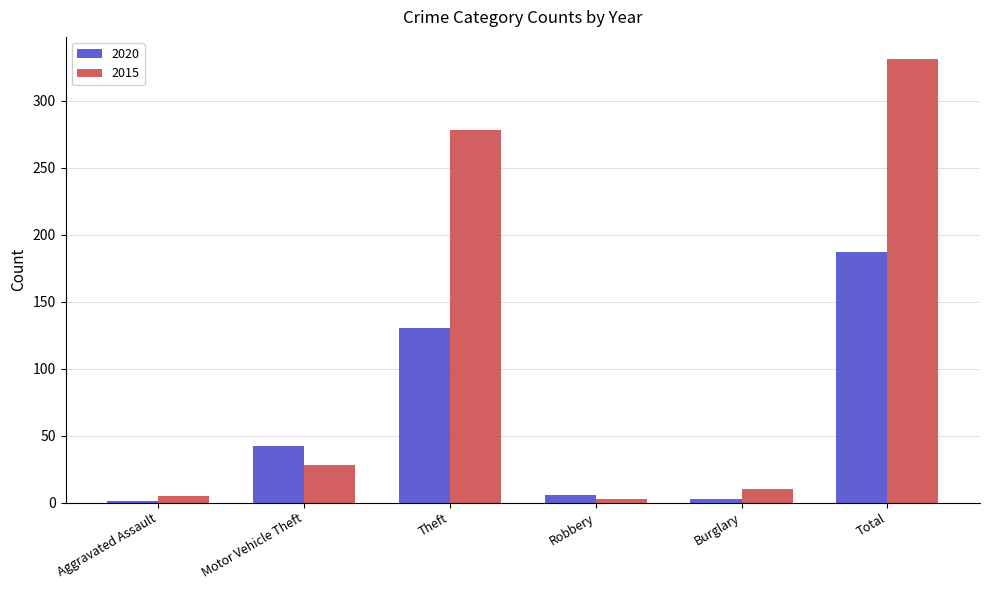

Count the number of data series in this chart.

2